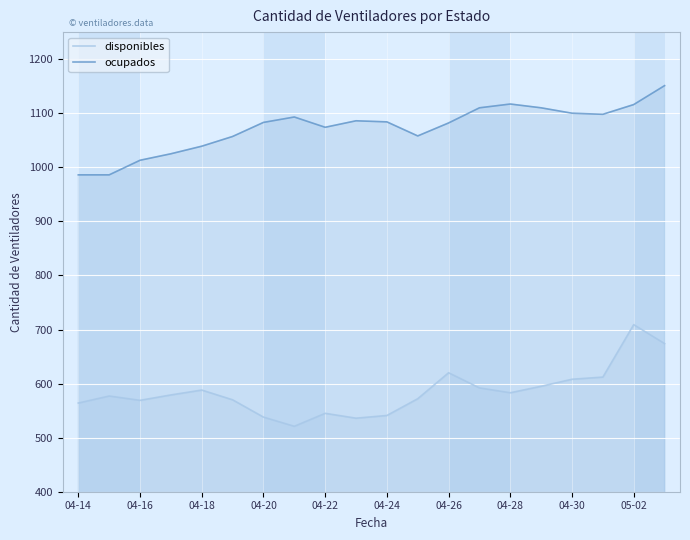

How many data points in ocupados are above 1084?

9